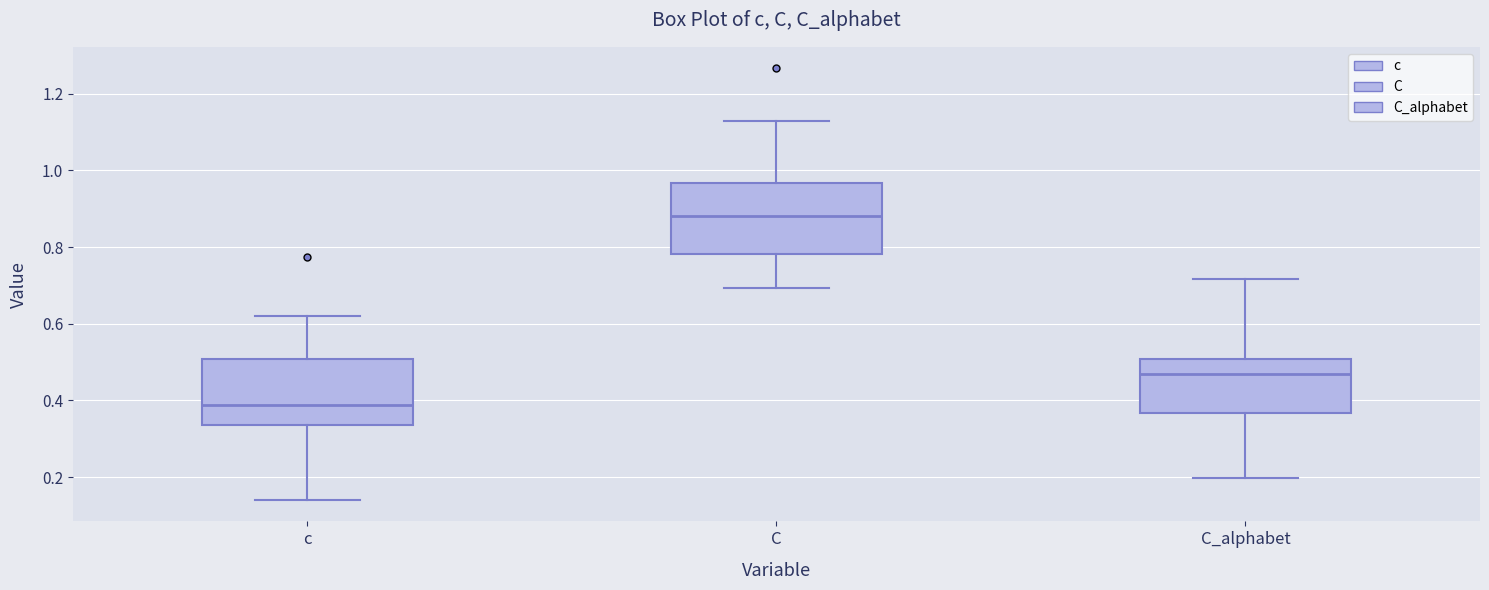

Which box's median line is the lowest?

c